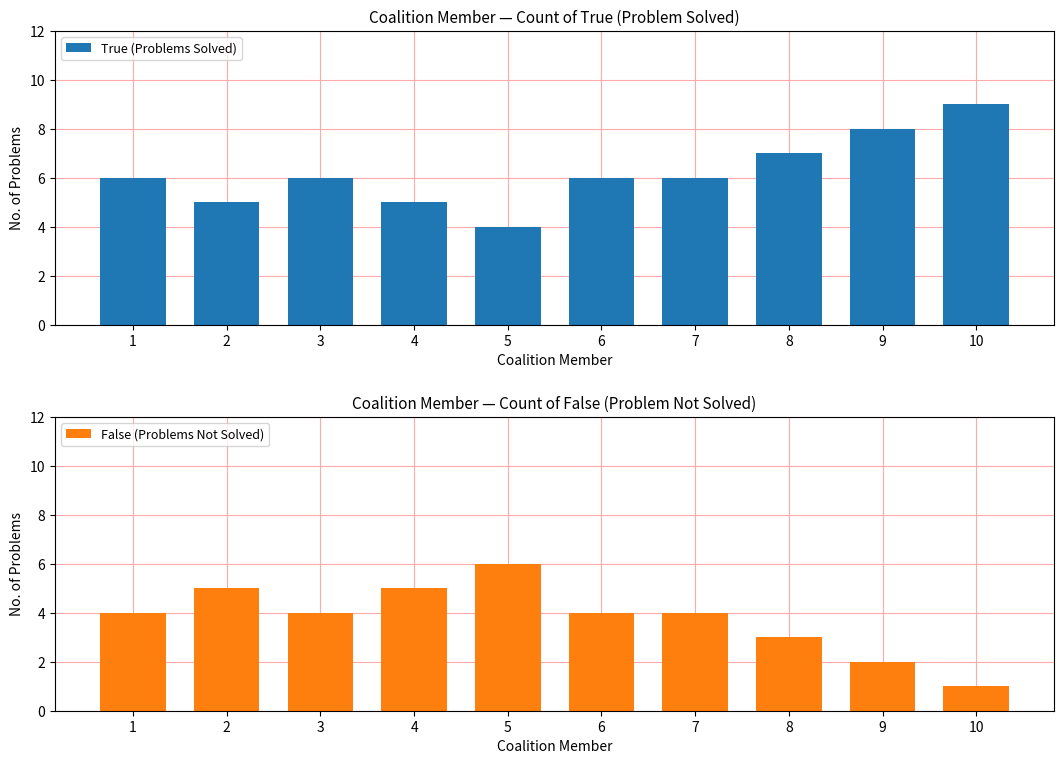

What is the difference between the maximum and minimum values in the False (Problems Not Solved) series?

5